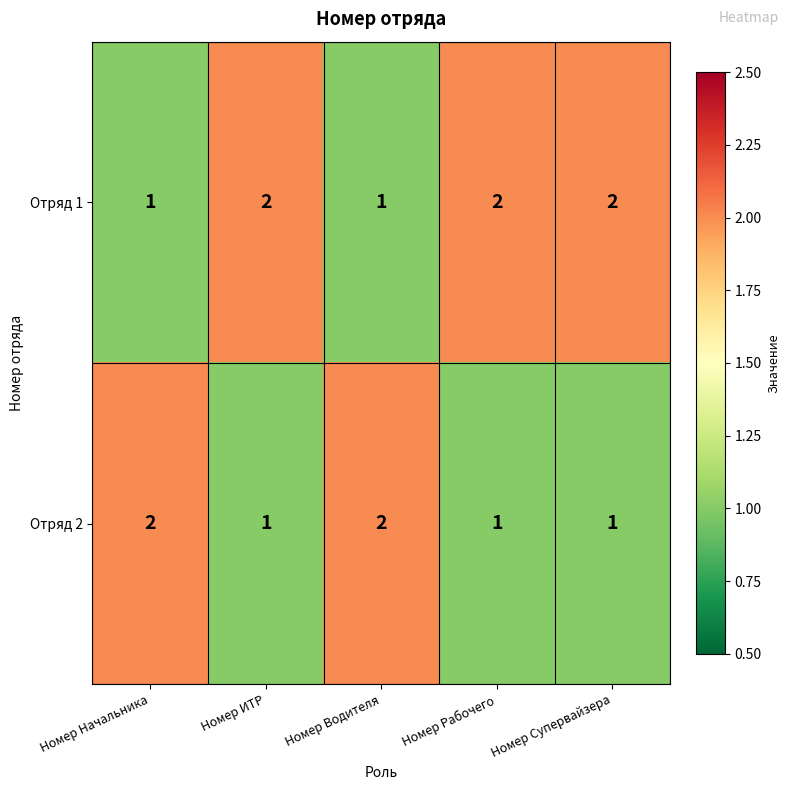

Reading right to left, extract all data points from this chart.

Отряд 1: 2	2	1	2	1
Отряд 2: 1	1	2	1	2